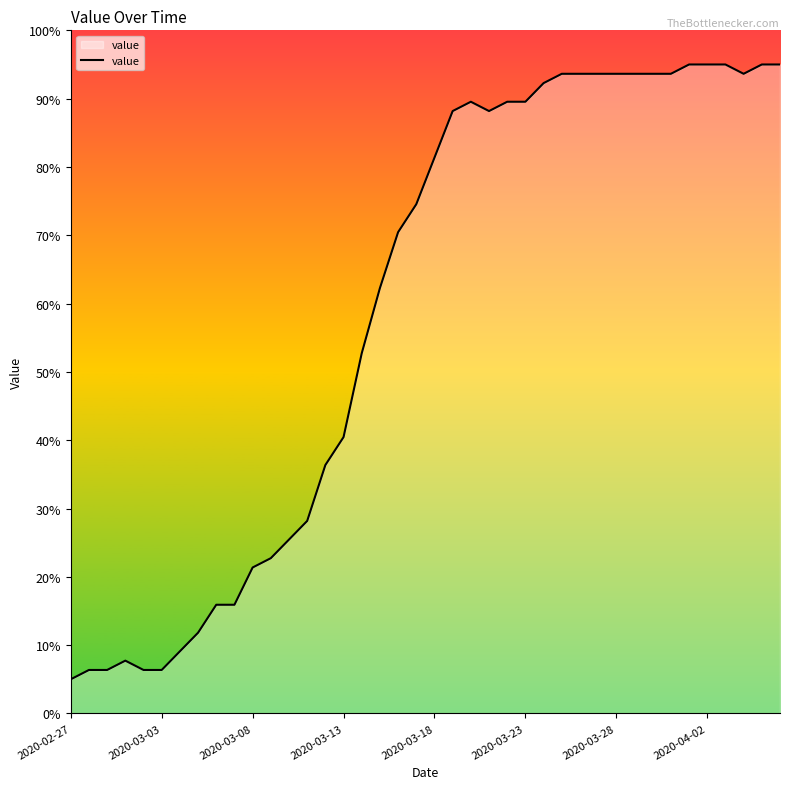

What is the smallest value displayed?

5.0